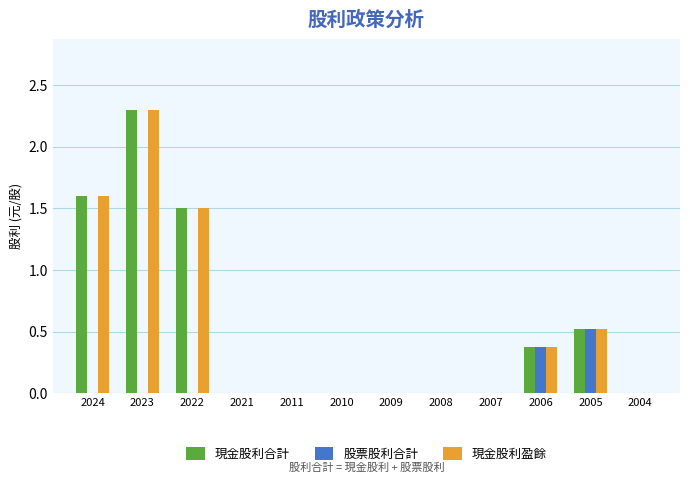

What is the average value of the 股票股利合計 series?

0.1